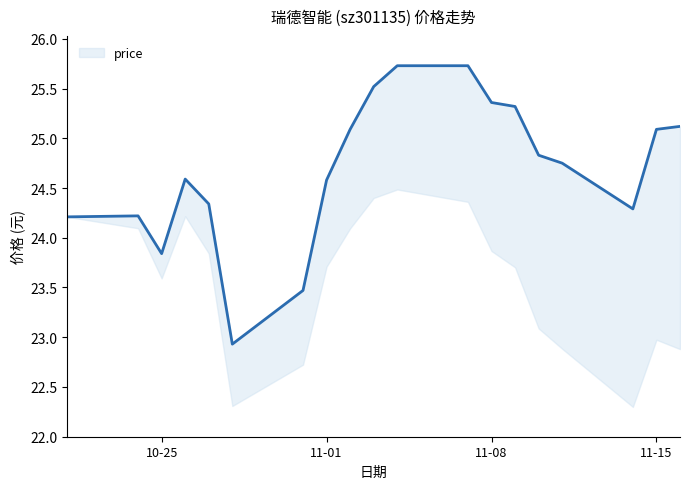

How many series are shown in this chart?

1